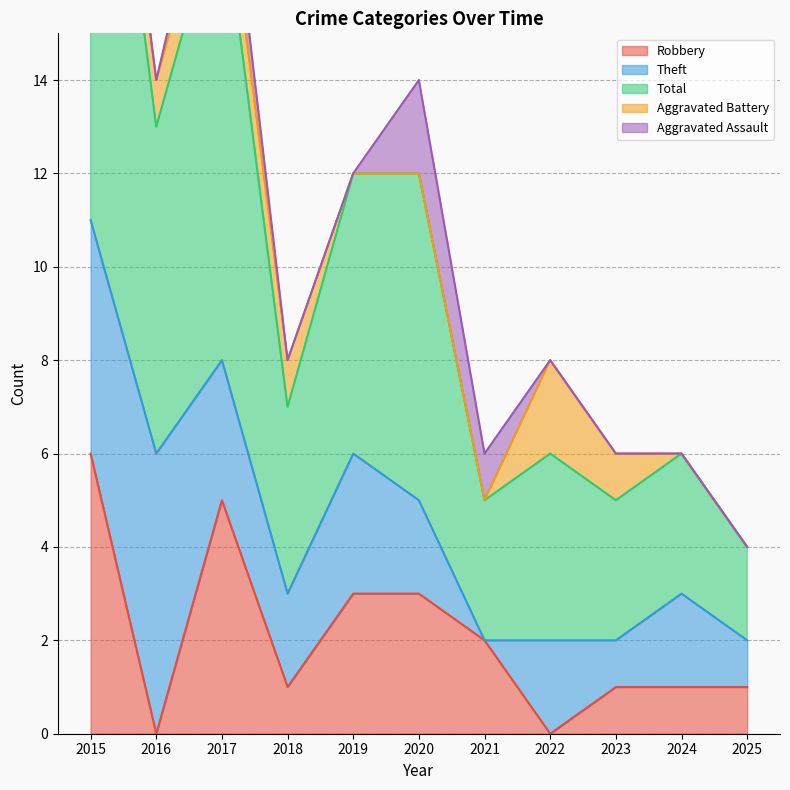

Does the chart display data point markers on the line(s)?

No